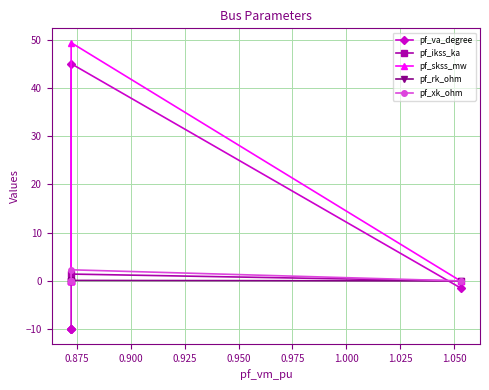

What is the sum of all pf_rk_ohm values?

0.1